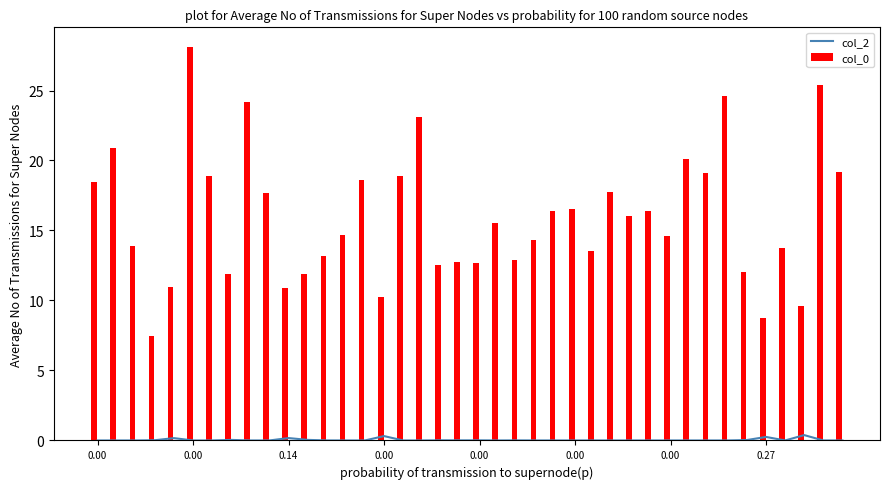

Reading left to right, what are all the values shown in this chart?

col_2: 0.0	0.0	0.0	0.0	0.2	0.0	0.0	0.0	0.0	0.0	0.2	0.0	0.0	0.0	0.0	0.3	0.0	0.0	0.0	0.0	0.0	0.0	0.0	0.0	0.0	0.0	0.0	0.0	0.0	0.0	0.0	0.0	0.0	0.0	0.0	0.3	0.0	0.4	0.0	0.0
col_0: 18.4	20.9	13.9	7.5	10.9	28.1	18.9	11.9	24.2	17.7	10.9	11.9	13.2	14.7	18.6	10.2	18.9	23.1	12.6	12.7	12.7	15.5	12.9	14.3	16.4	16.5	13.5	17.7	16.1	16.4	14.6	20.1	19.1	24.6	12.0	8.8	13.8	9.6	25.4	19.2